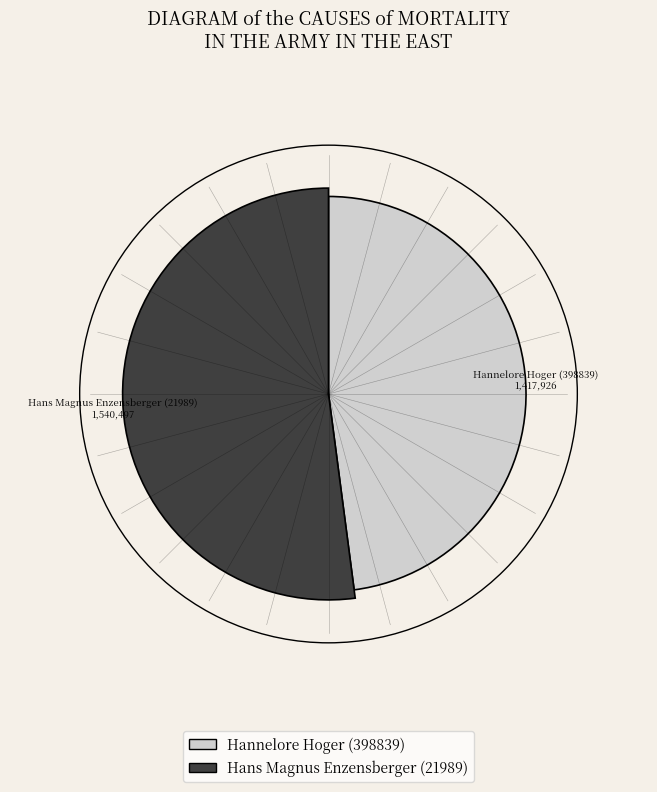

To the nearest percent, what percentage of the pie is Hannelore Hoger (398839)?

48%